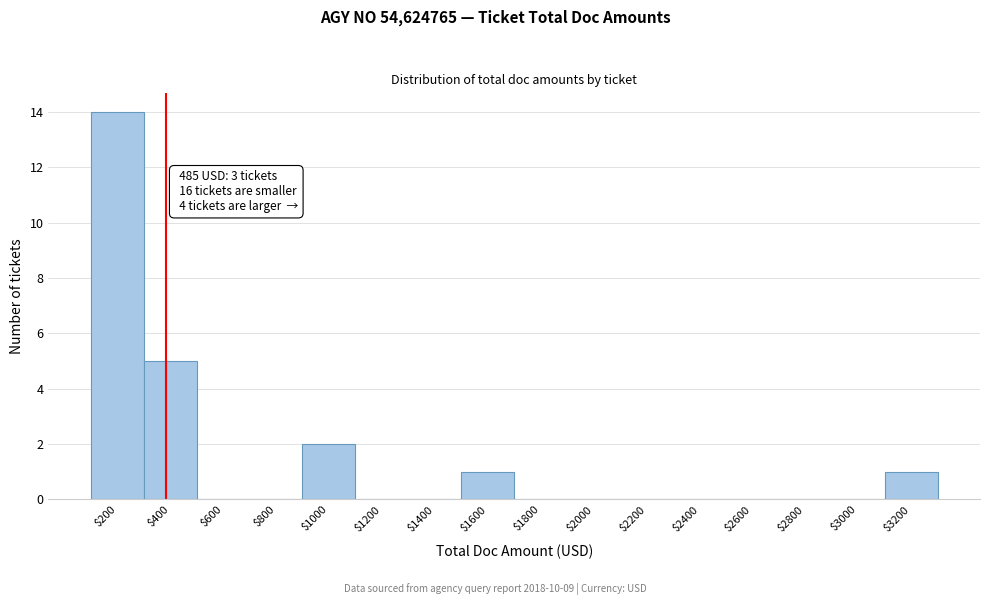

At which category does the chart reach its peak across all series?

$200